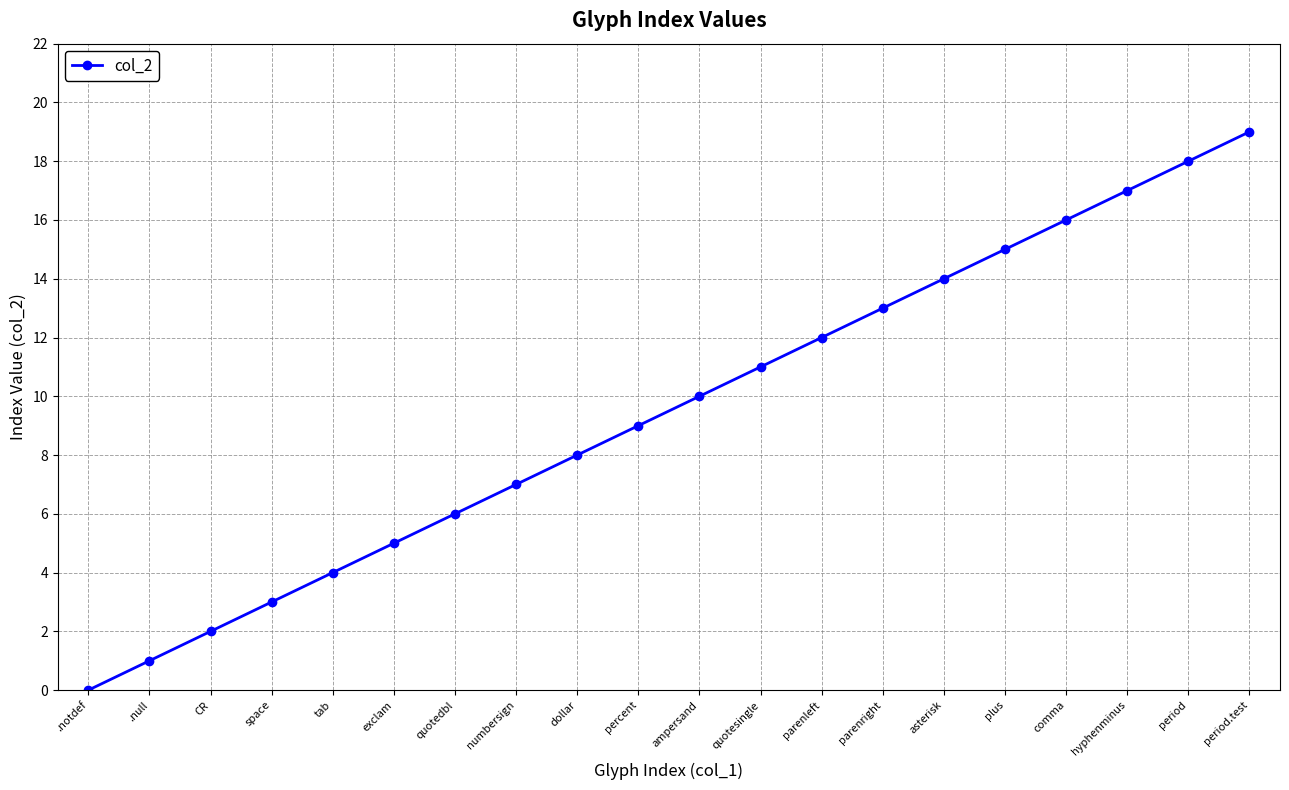

Is this an area chart (filled region under the line)?

No